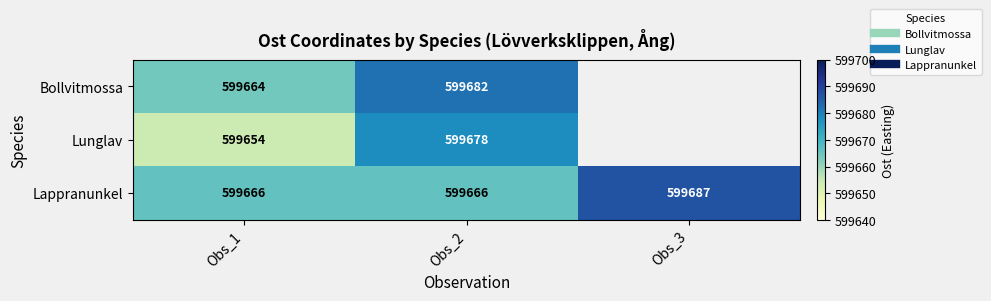

At Obs_2, list the series in order from smallest to largest.

Lappranunkel, Lunglav, Bollvitmossa